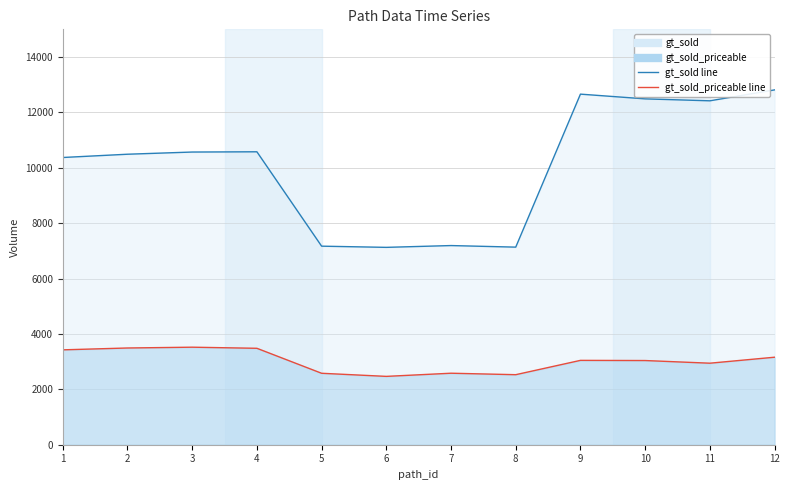

What is the difference between the second highest and minimum values in the gt_sold_priceable series?

1025